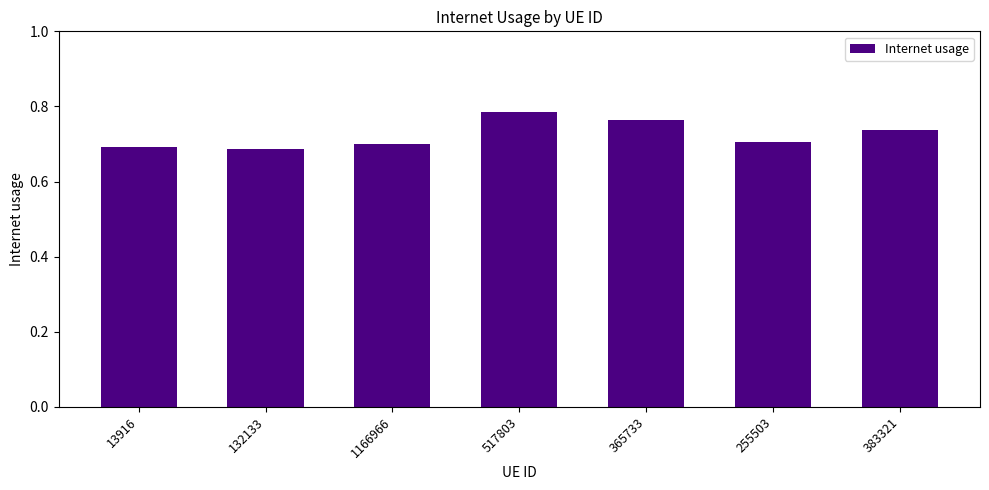

What is the label of the 7th bar from the right?

13916